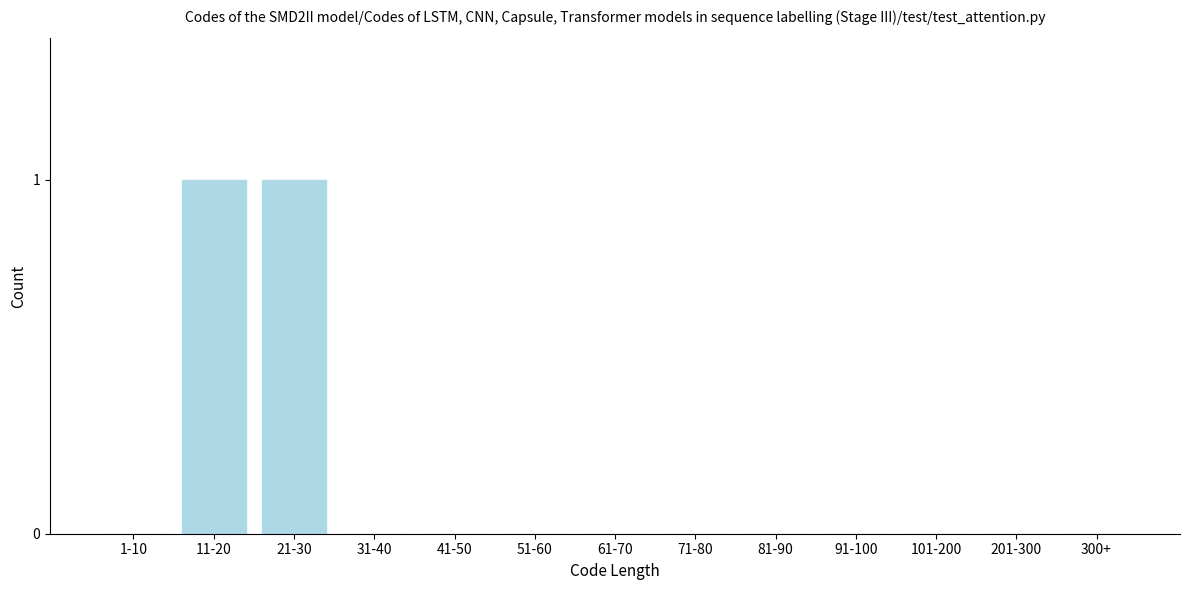

Reading right to left, extract all data points from this chart.

300+=0	201-300=0	101-200=0	91-100=0	81-90=0	71-80=0	61-70=0	51-60=0	41-50=0	31-40=0	21-30=1	11-20=1	1-10=0